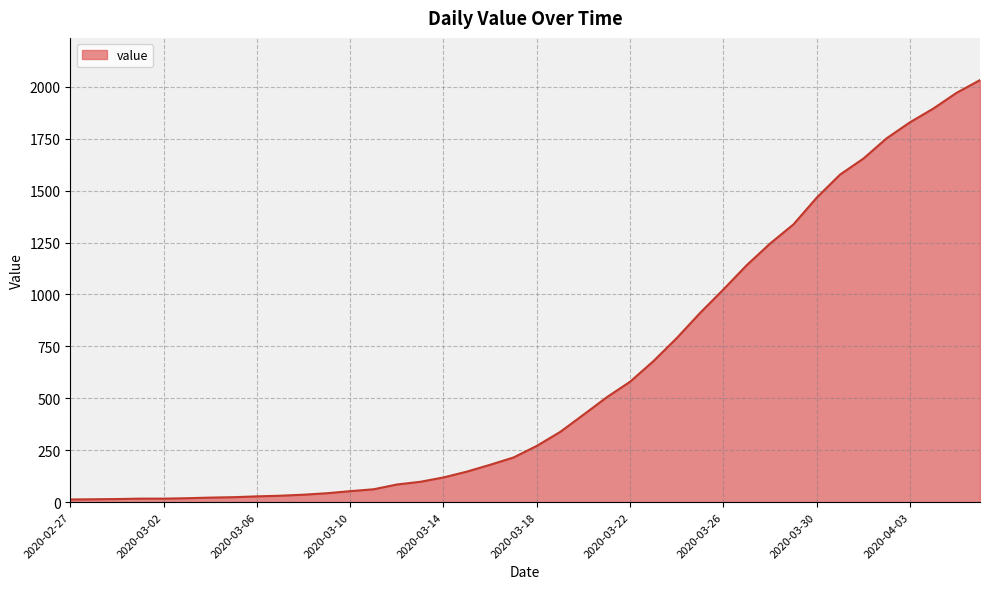

What is the maximum value shown in the chart?

2032